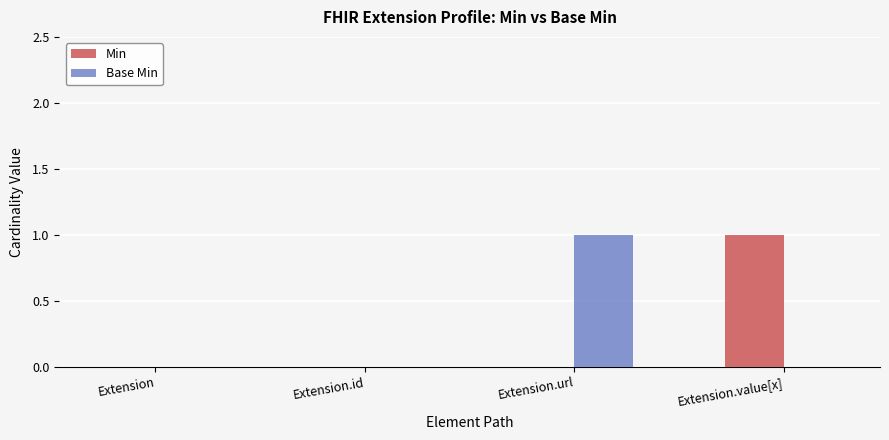

Is it true that Min equals 1 at Extension.value[x]?

True